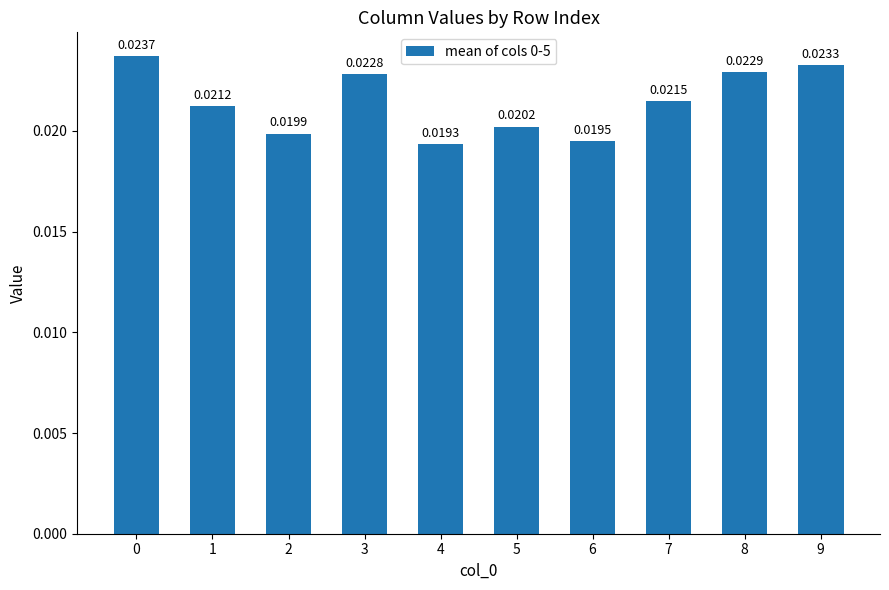

Are the bars grouped side by side (vs. stacked)?

No